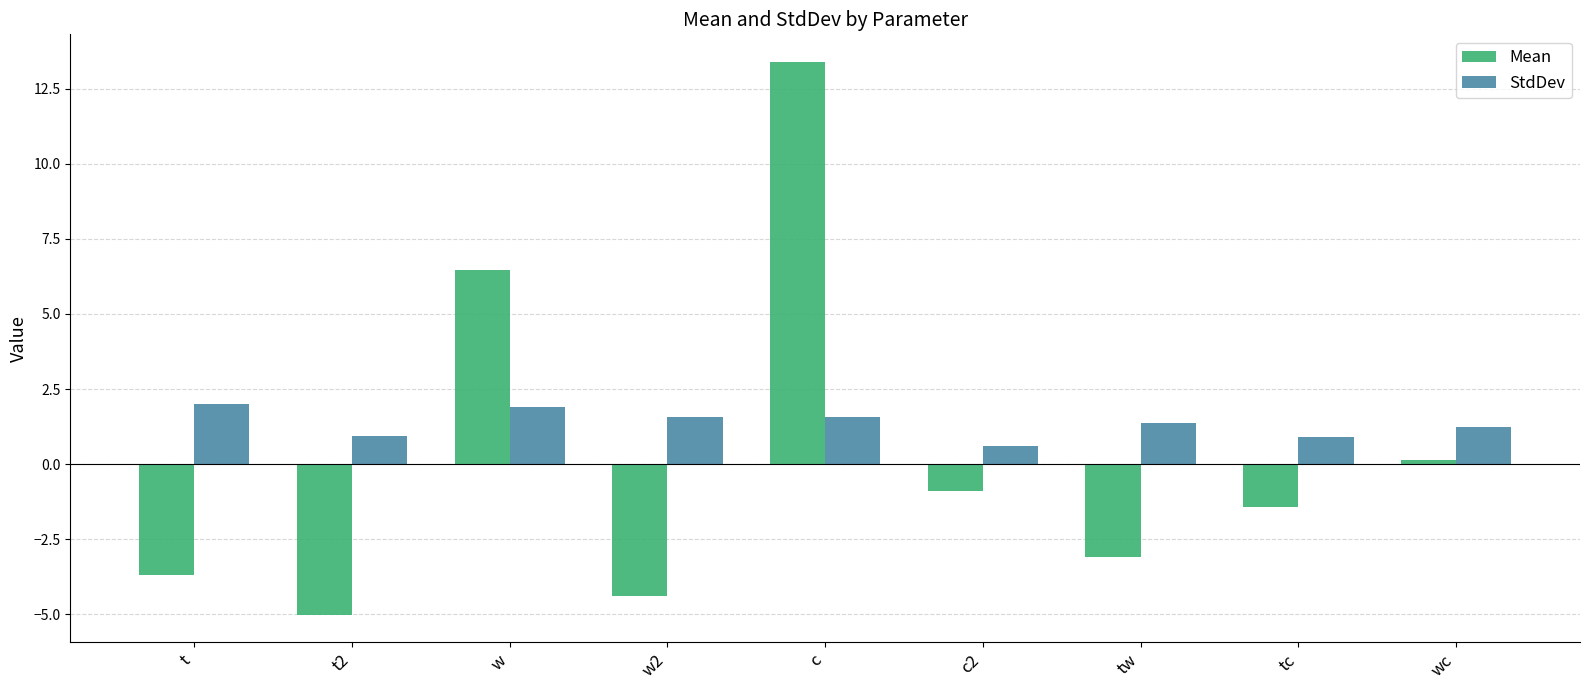

At how many categories does at least one series exceed -3?

9